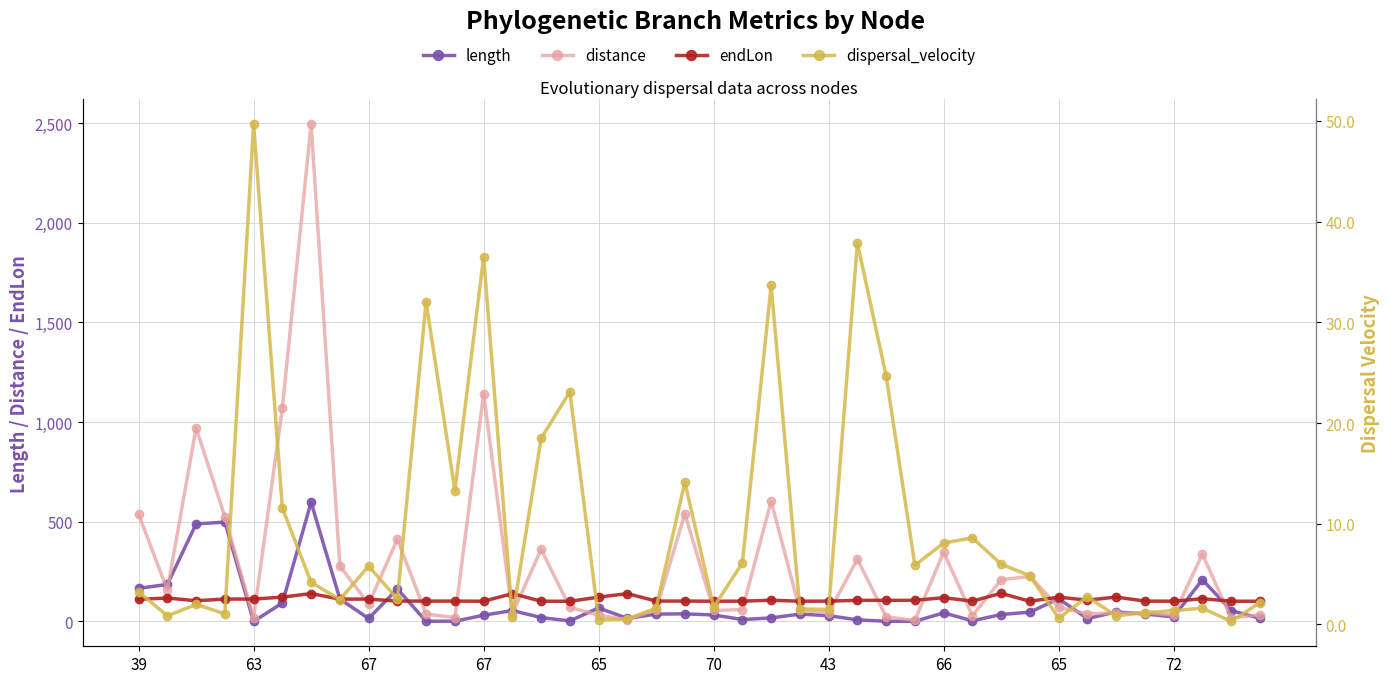

At how many categories does at least one series exceed 1759?

1